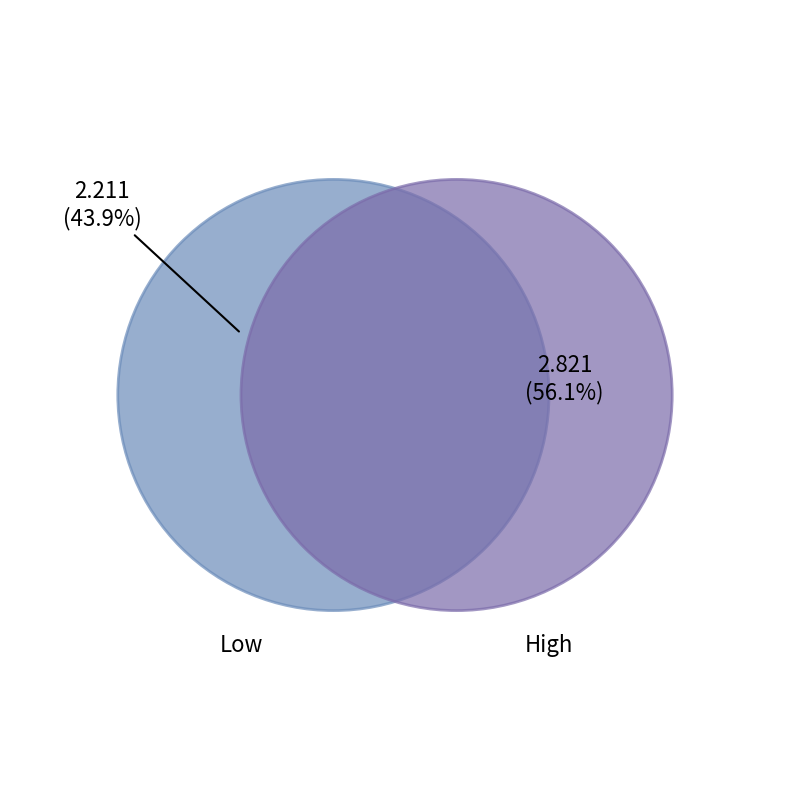

Approximately how many times larger is the value at Low compared to High?

0.8